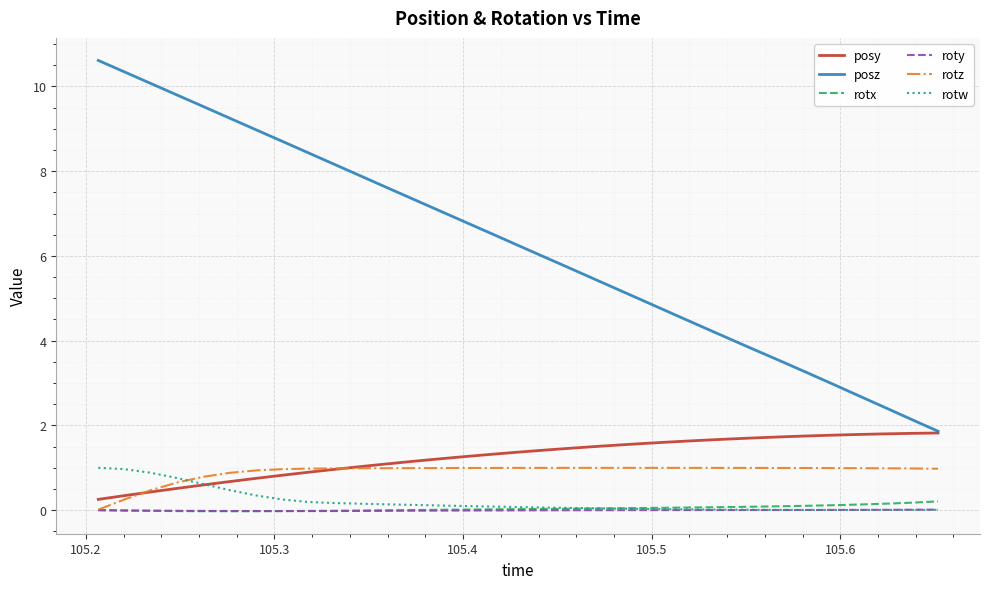

Which series has the largest total across all categories?

posz